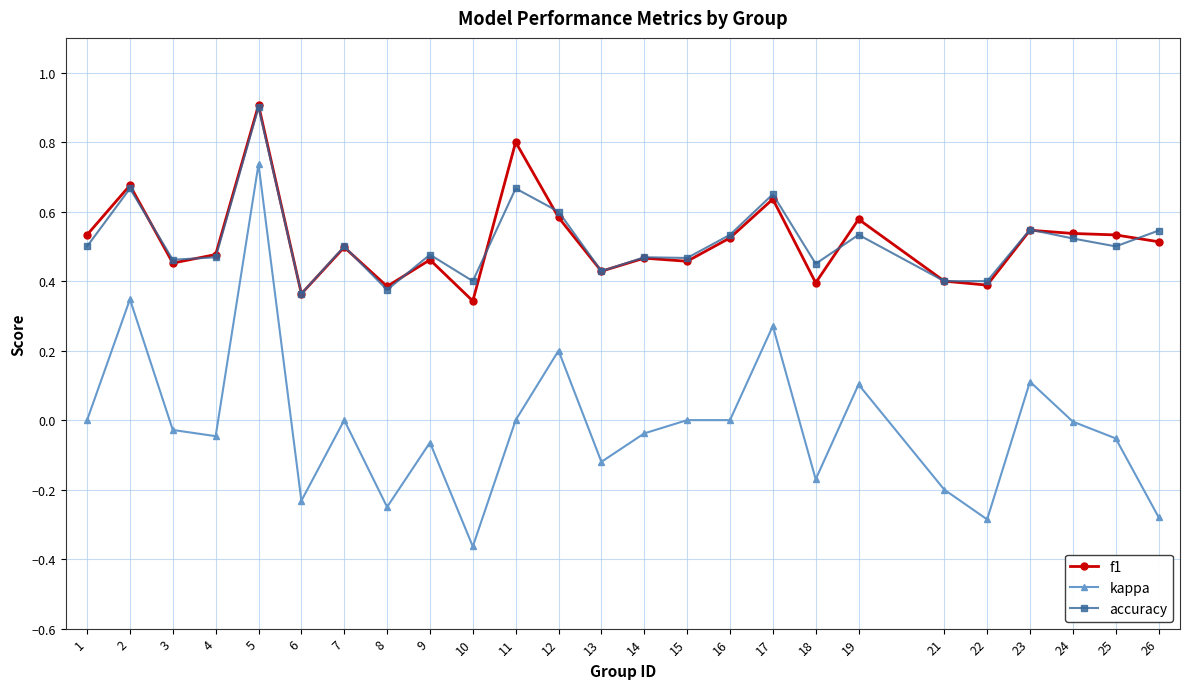

At which category does accuracy reach its first local peak?

2